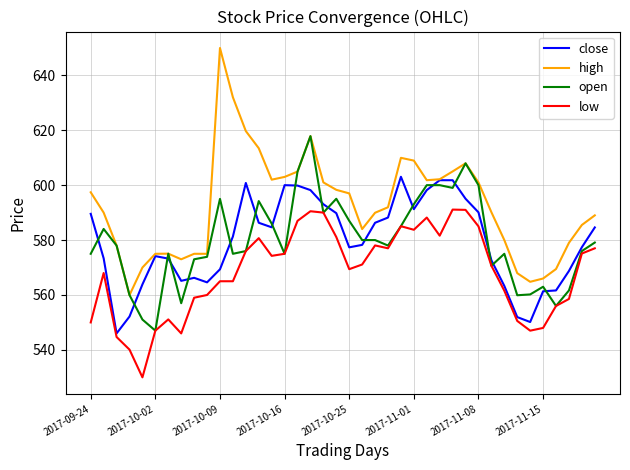

True or false: open and close intersect in this chart.

True